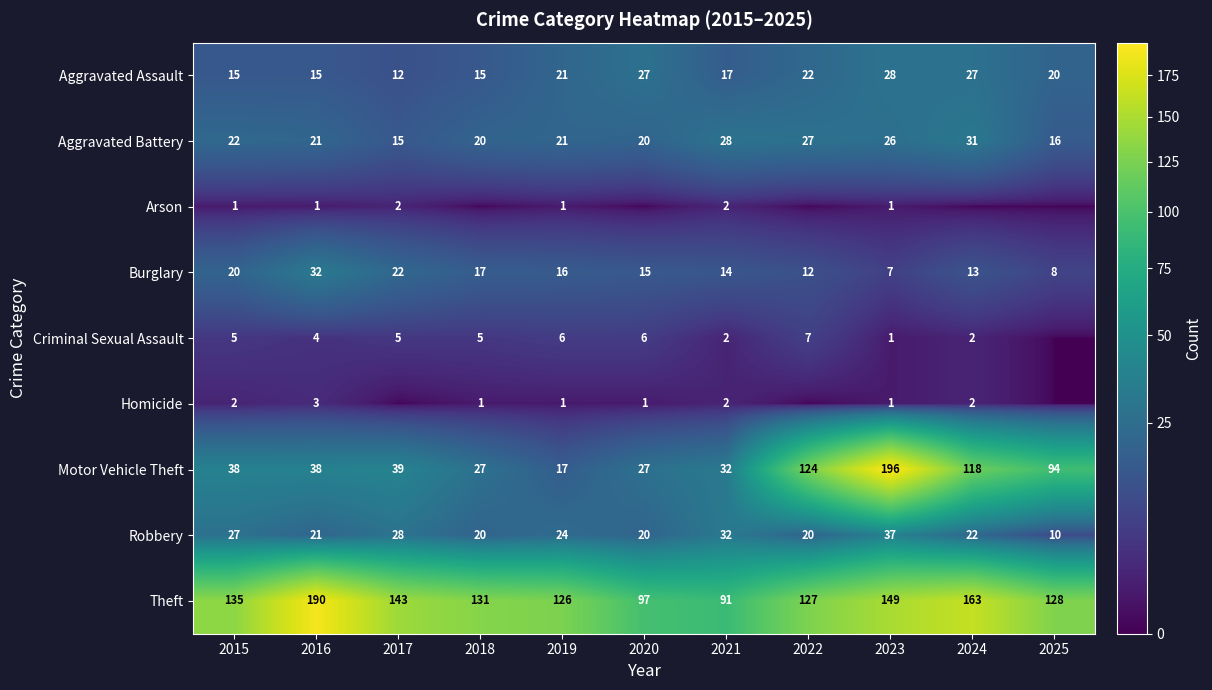

What is the minimum value for Aggravated Battery?

15